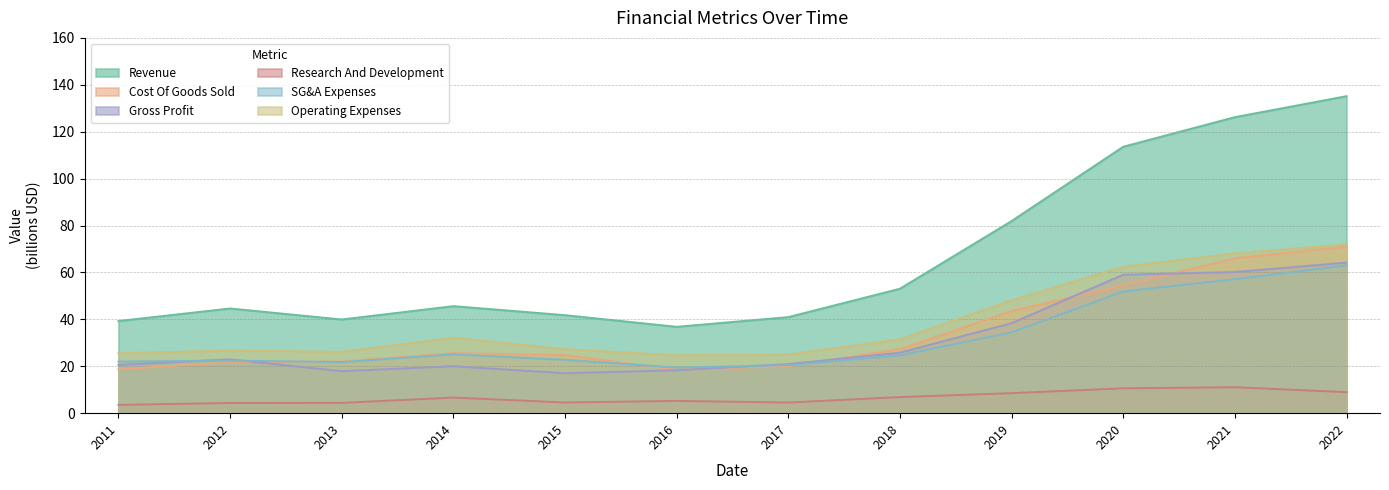

True or false: Cost Of Goods Sold has a value of 43.4 at 2018.

False